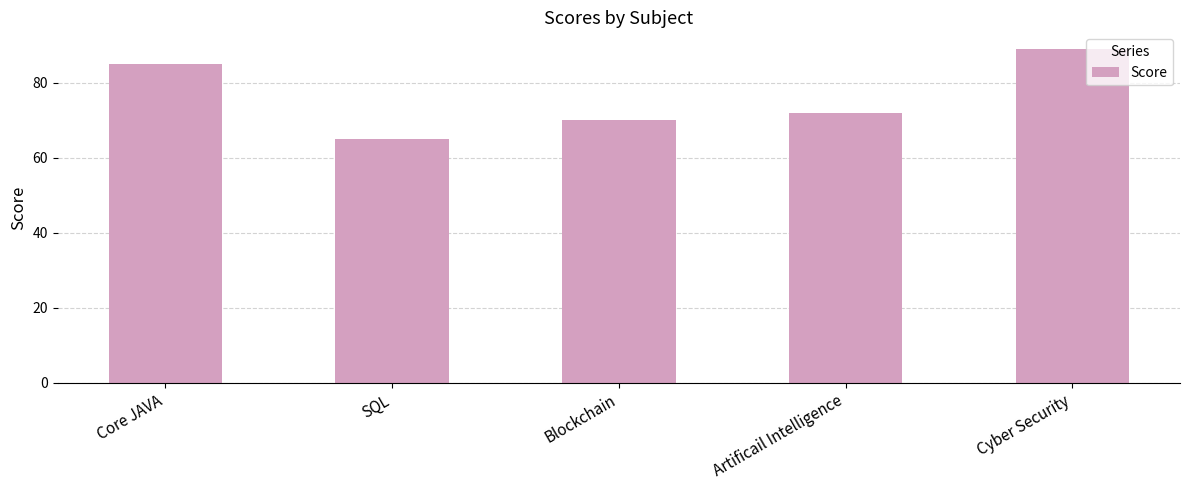

Reading left to right, extract all data points from this chart.

Core JAVA=85	SQL=65	Blockchain=70	Artificail Intelligence=72	Cyber Security=89